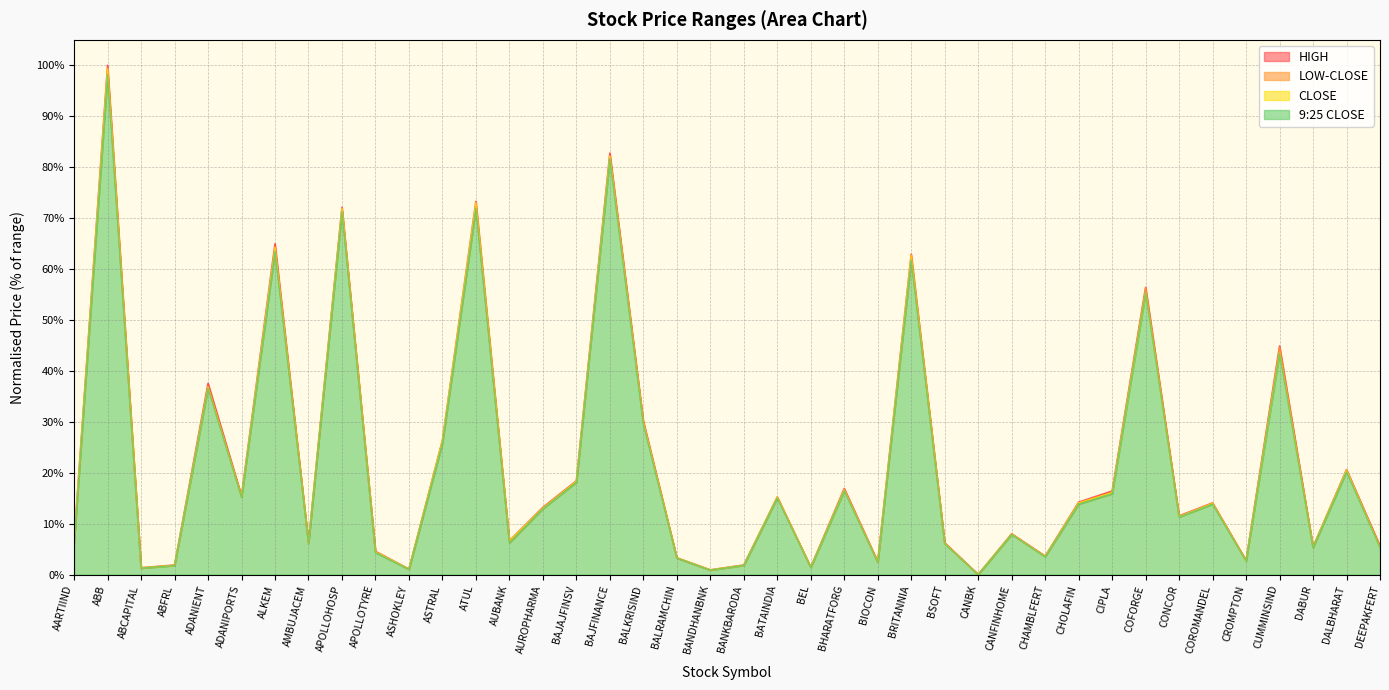

True or false: CLOSE has a value of 3.5 at CHAMBLFERT.

True